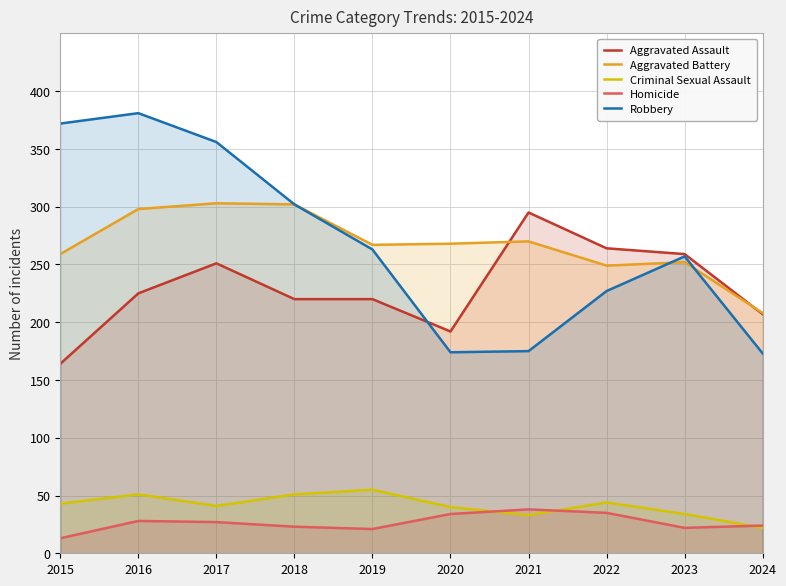

True or false: Robbery and Homicide intersect in this chart.

False